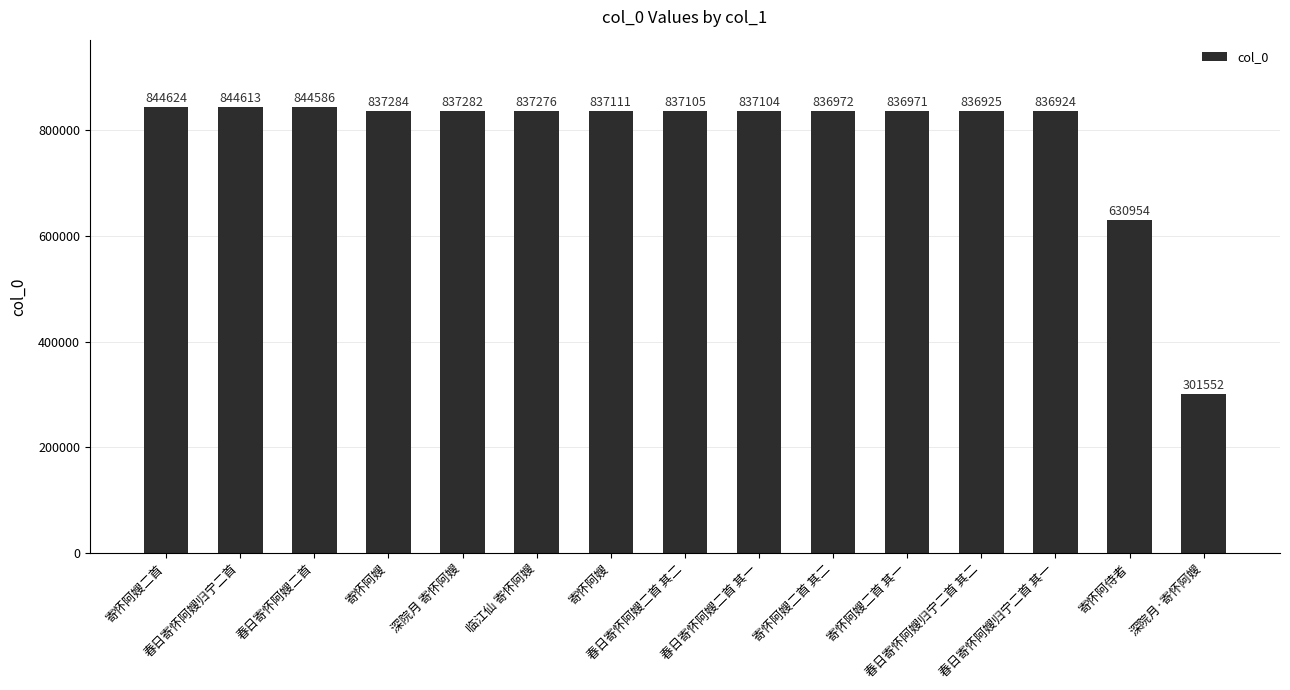

How many data points are less than 837105?

7